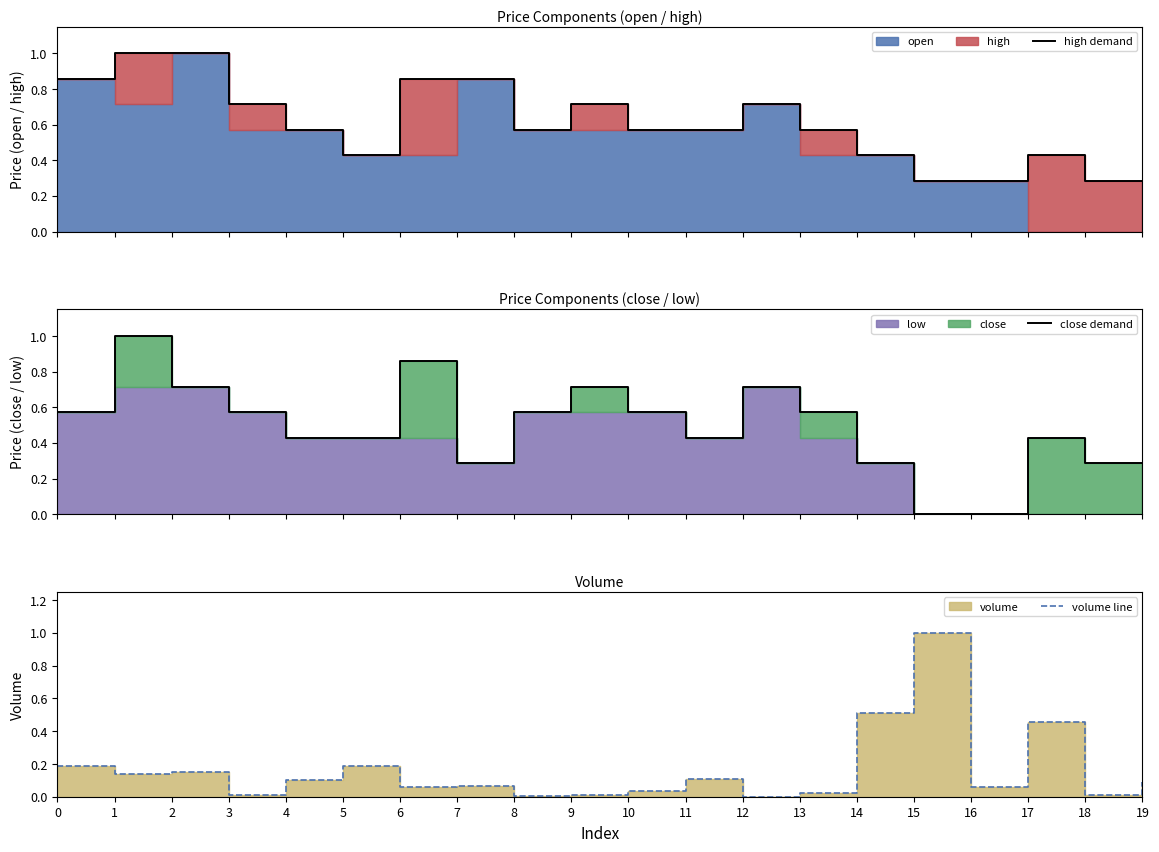

How many high demand values are between 0 and 1?

20